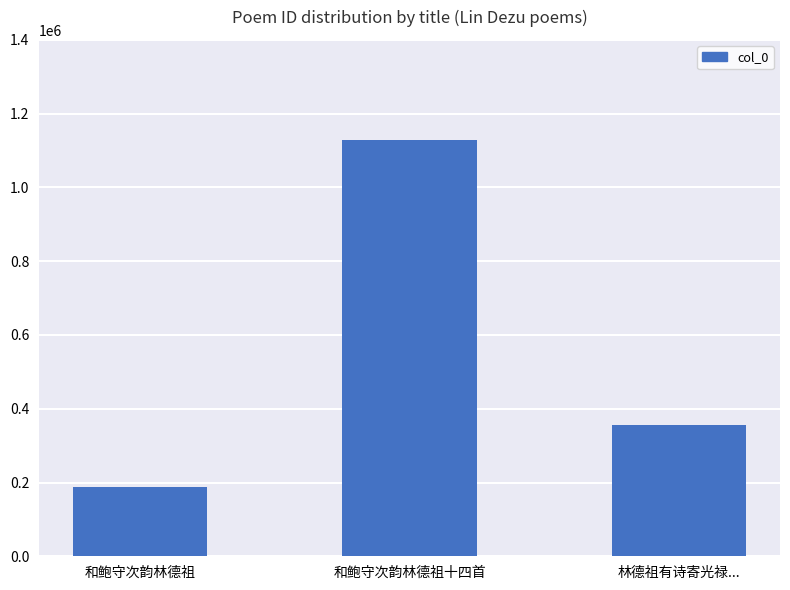

The value at 和鲍守次韵林德祖十四首 is 609987. True or false?

False